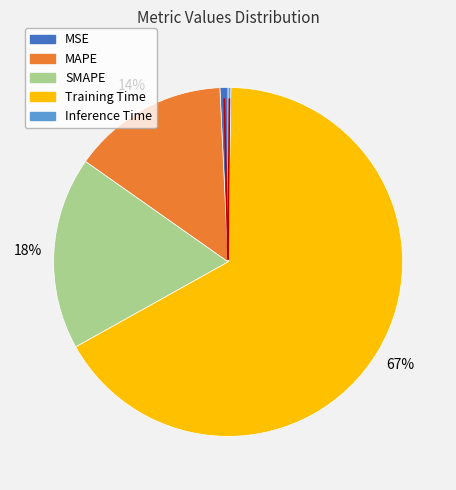

To the nearest percent, what is the average slice percentage?

20%